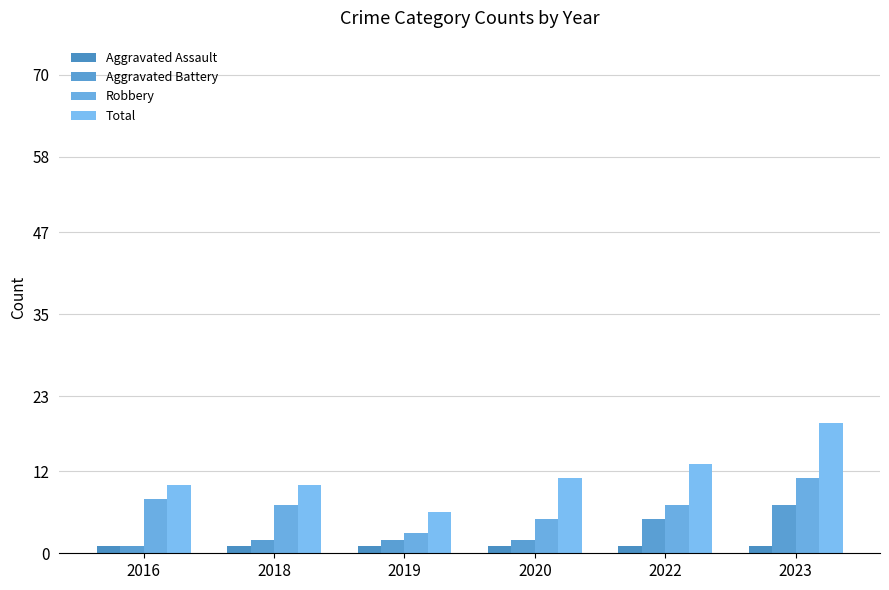

What is the average value of the Aggravated Assault series?

1